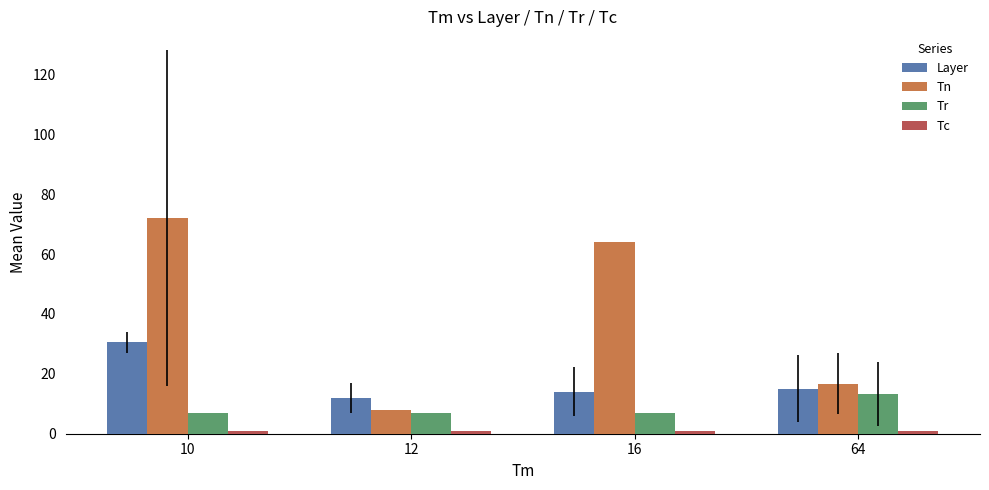

Which series has the largest total across all categories?

Tn